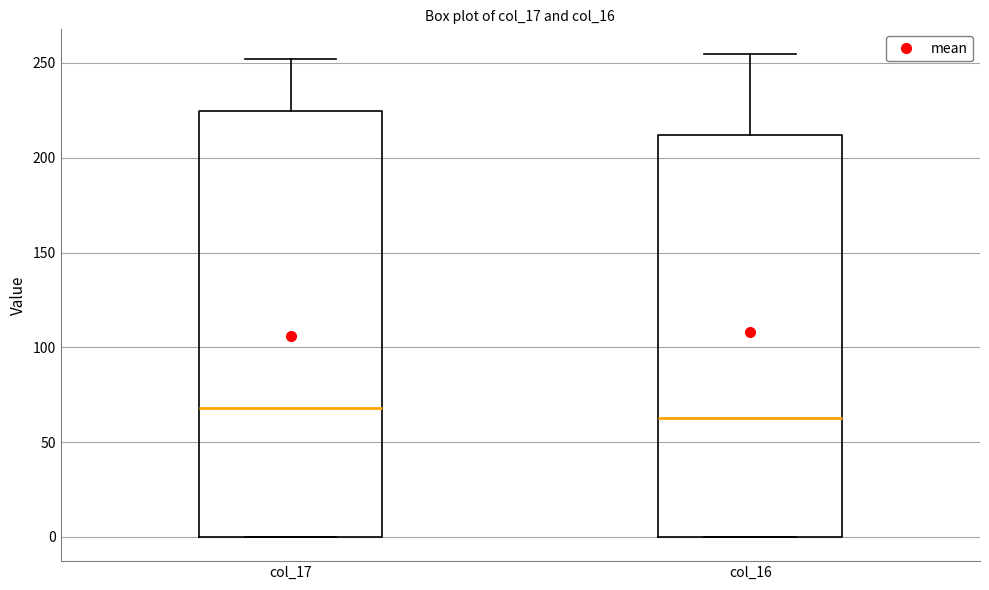

Reading left to right, read every box against the y-axis: the position of its median line, the range the box covers, and the ends of its whiskers. The values are not printed on the chart, so give them approximately, as read against the axis.

col_17: median 70, box 0 to 225, whiskers 0 to 250
col_16: median 65, box 0 to 210, whiskers 0 to 255